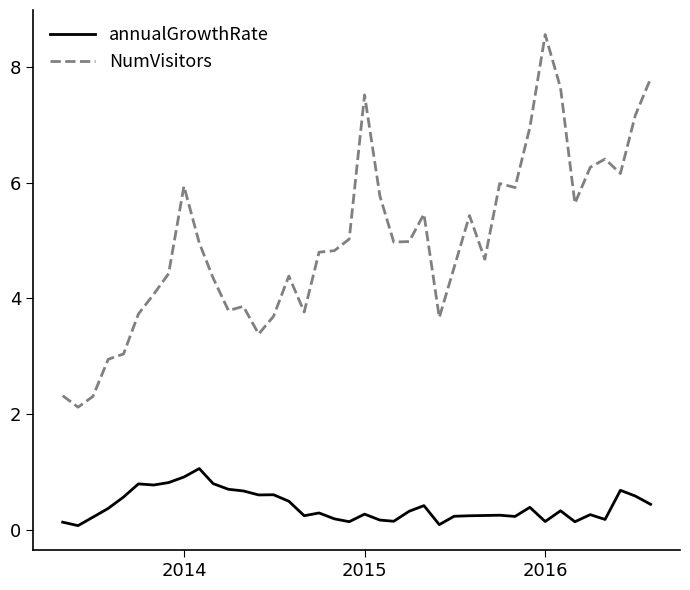

What is the lowest value of the NumVisitors series?

2.1